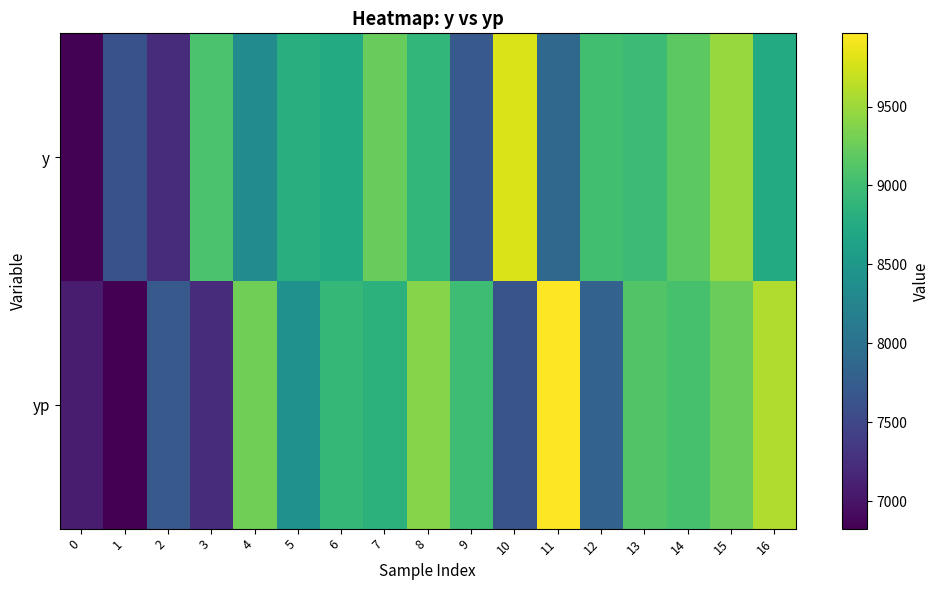

Which series has the widest spread of values?

yp